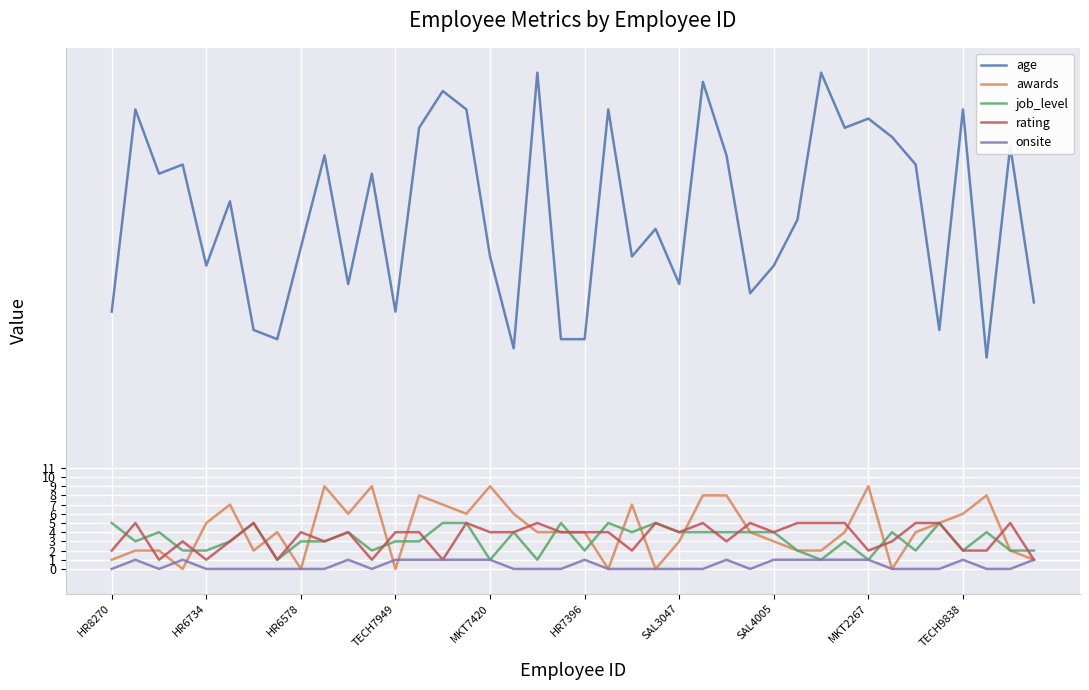

Which series has the widest spread of values?

age